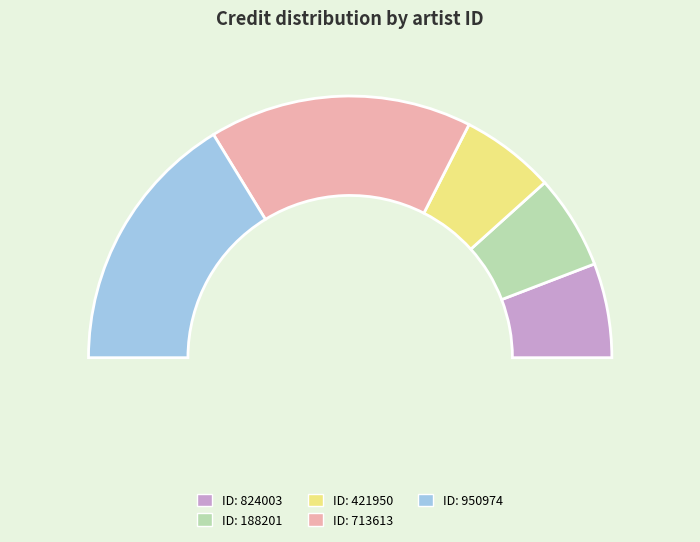

To the nearest percent, what portion does 950974 represent?

33%